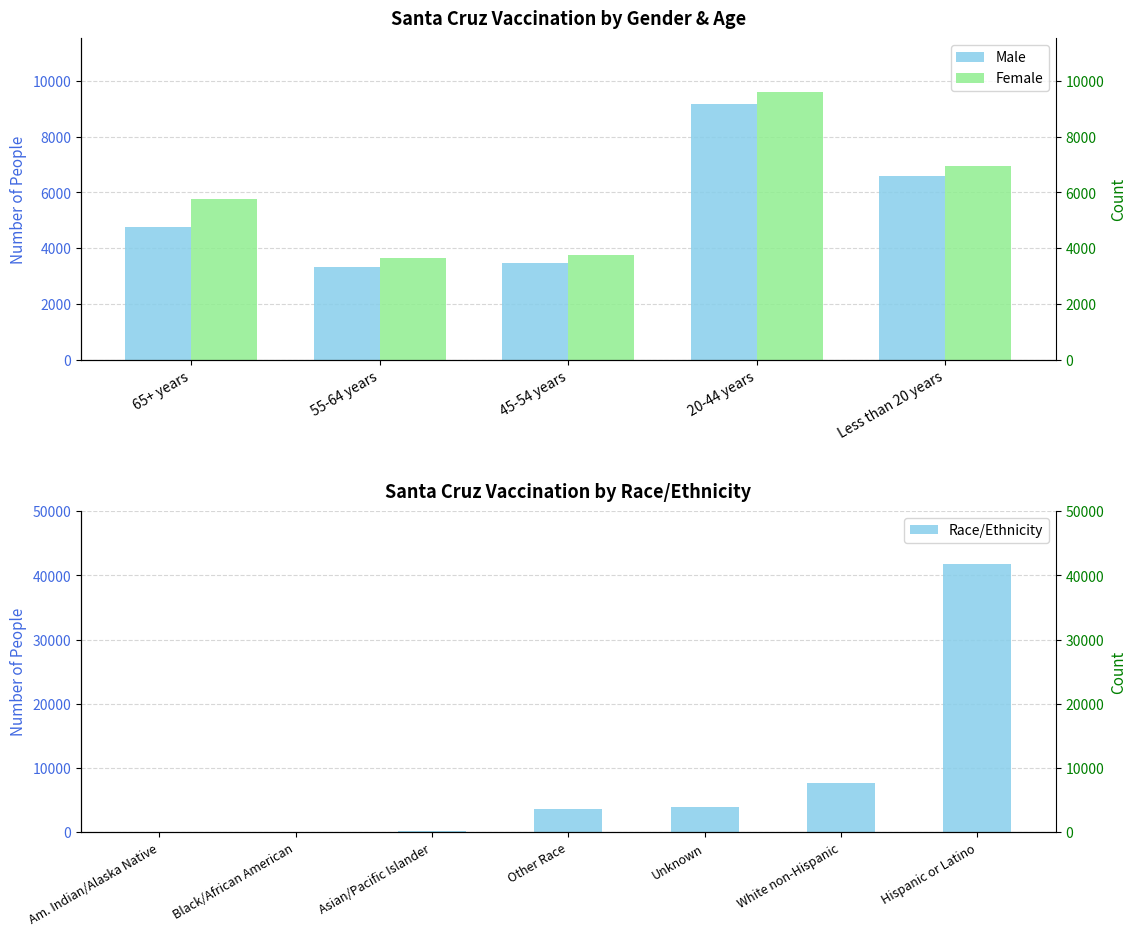

What is the difference between the highest and lowest values at 45-54 years?

298